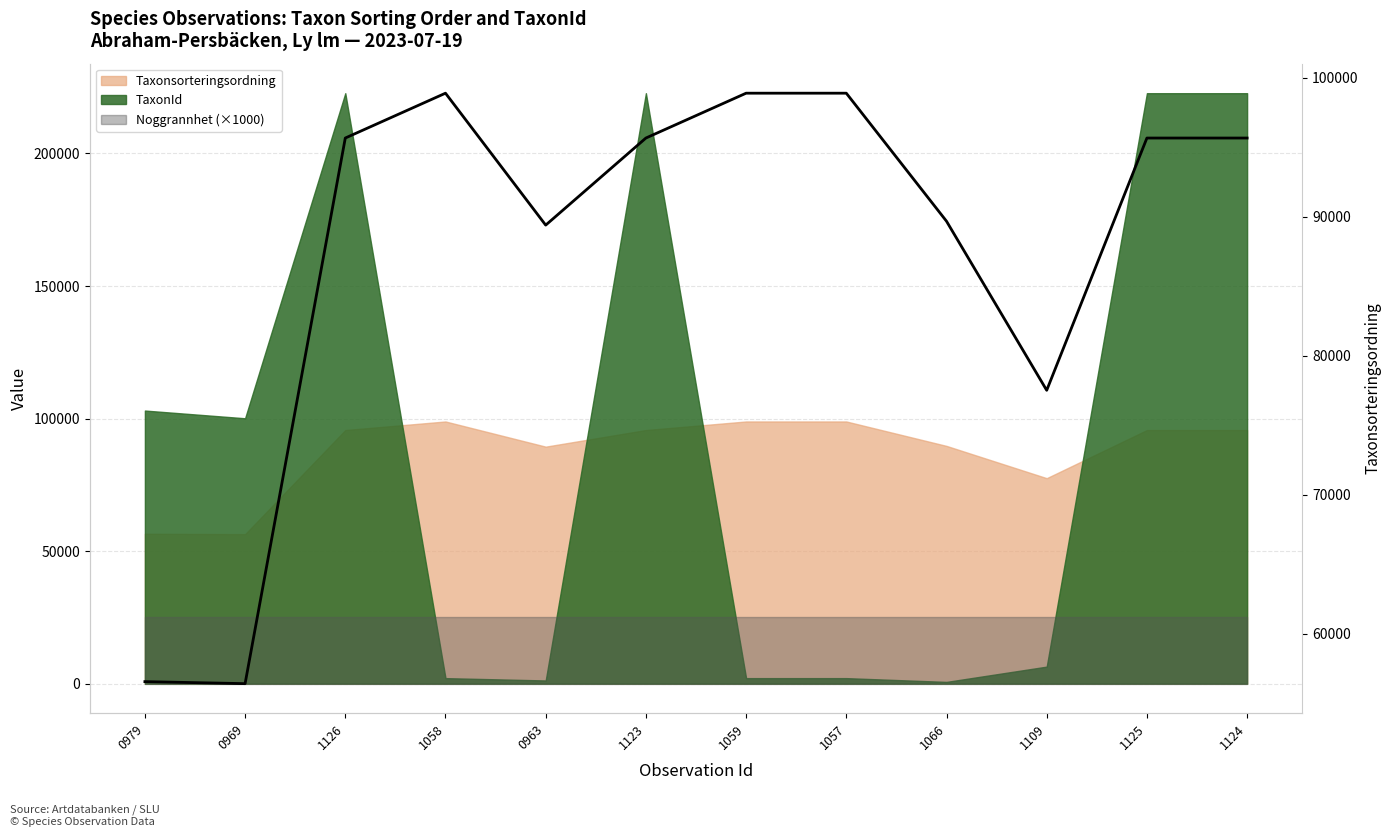

Does the chart display data point markers on the line(s)?

No